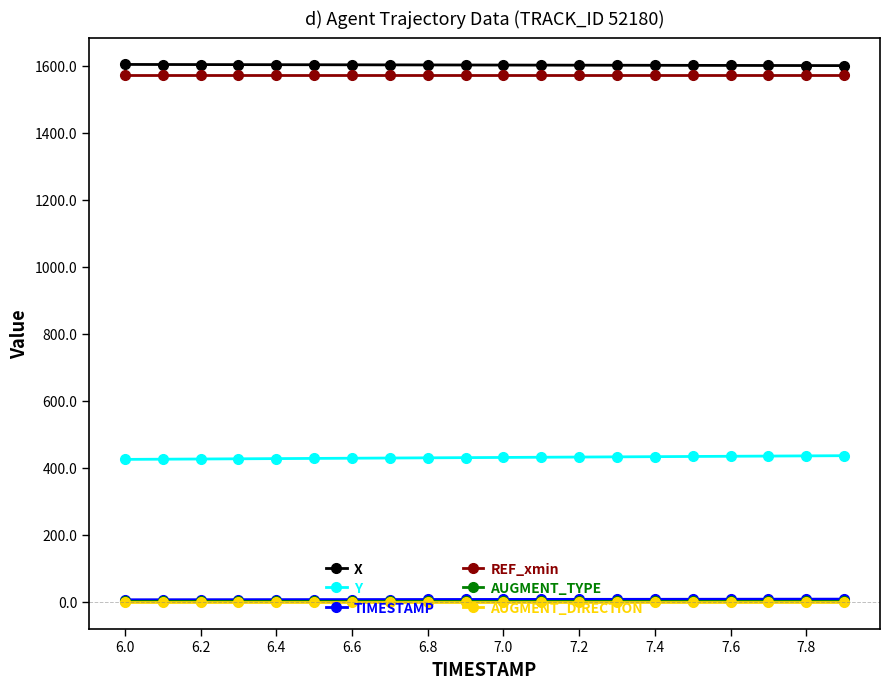

How many lines are shown in the chart?

6